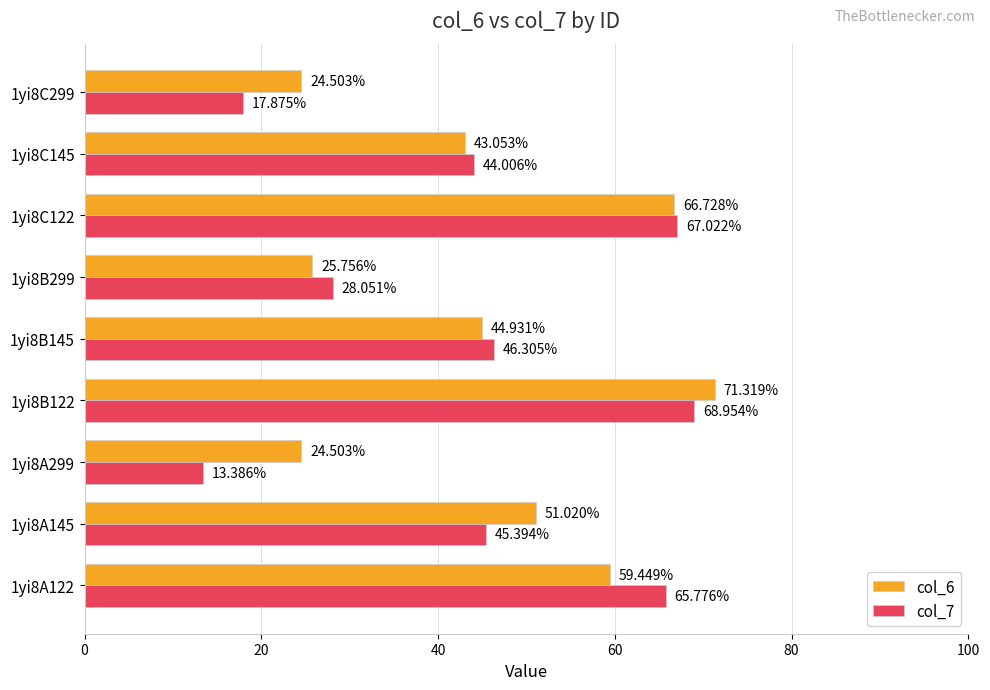

Rank the series by their maximum value, from lowest to highest.

col_7, col_6